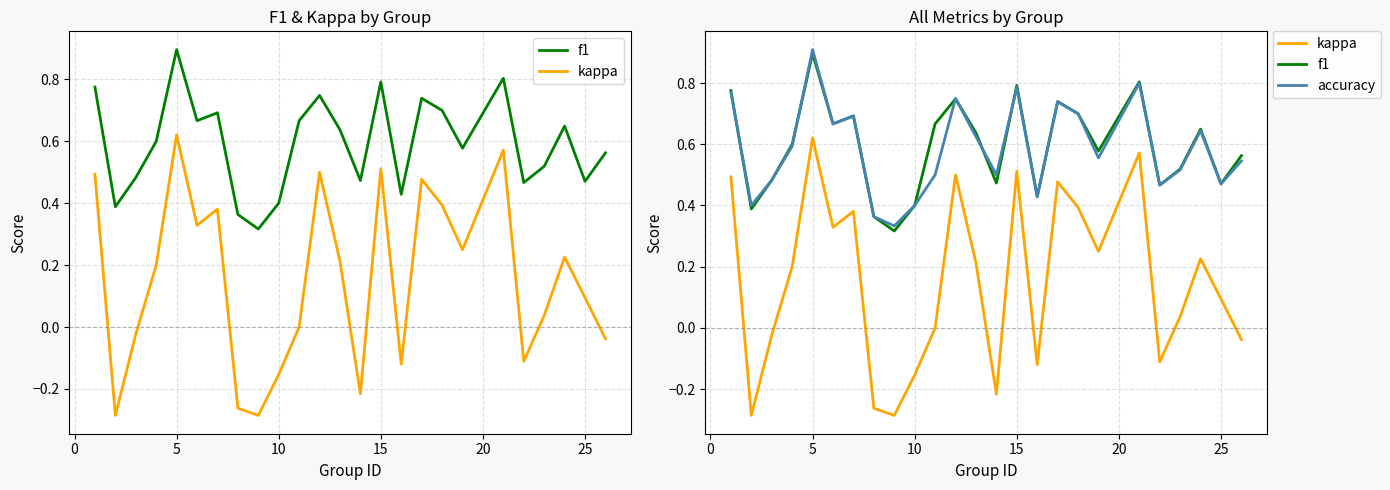

True or false: accuracy has a value of 0.3 at 24.

False